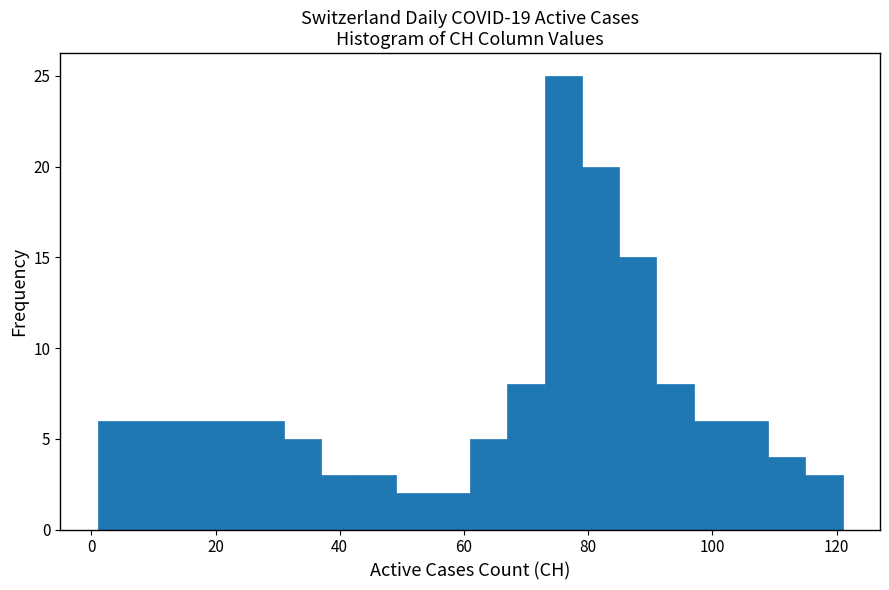

Read against the x-axis, roughly where is the centre of the tallest bar?

76